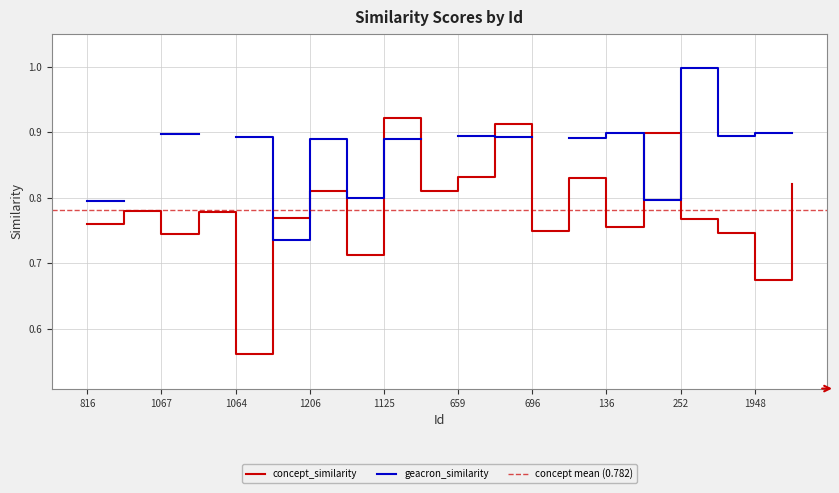

Reading left to right, extract all data points from this chart.

816=0.8	673=0.8	1067=0.7	1764=0.8	1064=0.6	306=0.8	1206=0.8	1083=0.7	1125=0.9	1658=0.8	659=0.8	147=0.9	696=0.7	606=0.8	136=0.8	328=0.9	252=0.8	1044=0.7	1948=0.7	431=0.8